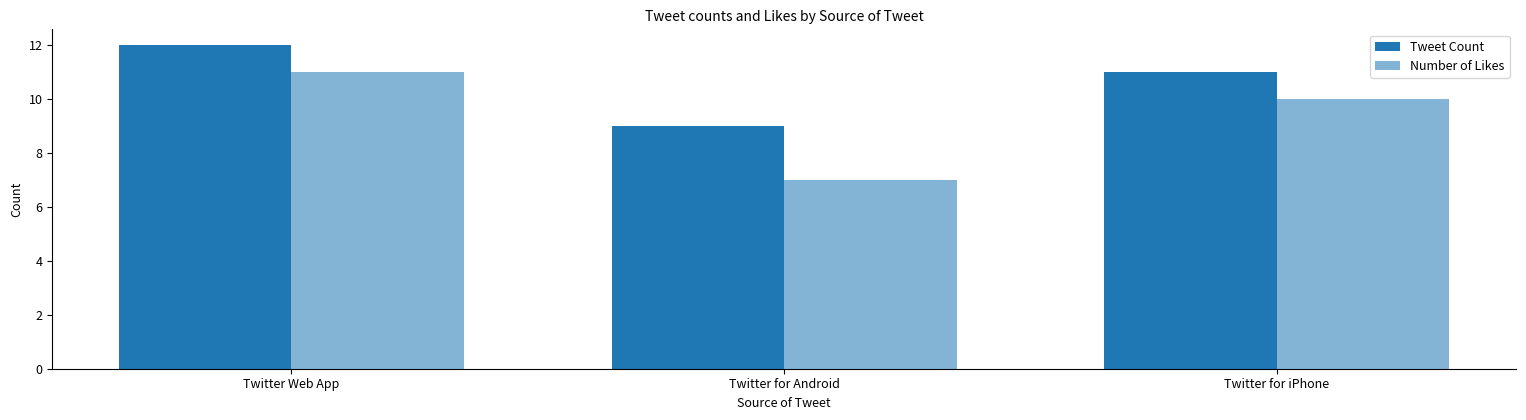

At how many categories does at least one series exceed 9?

2